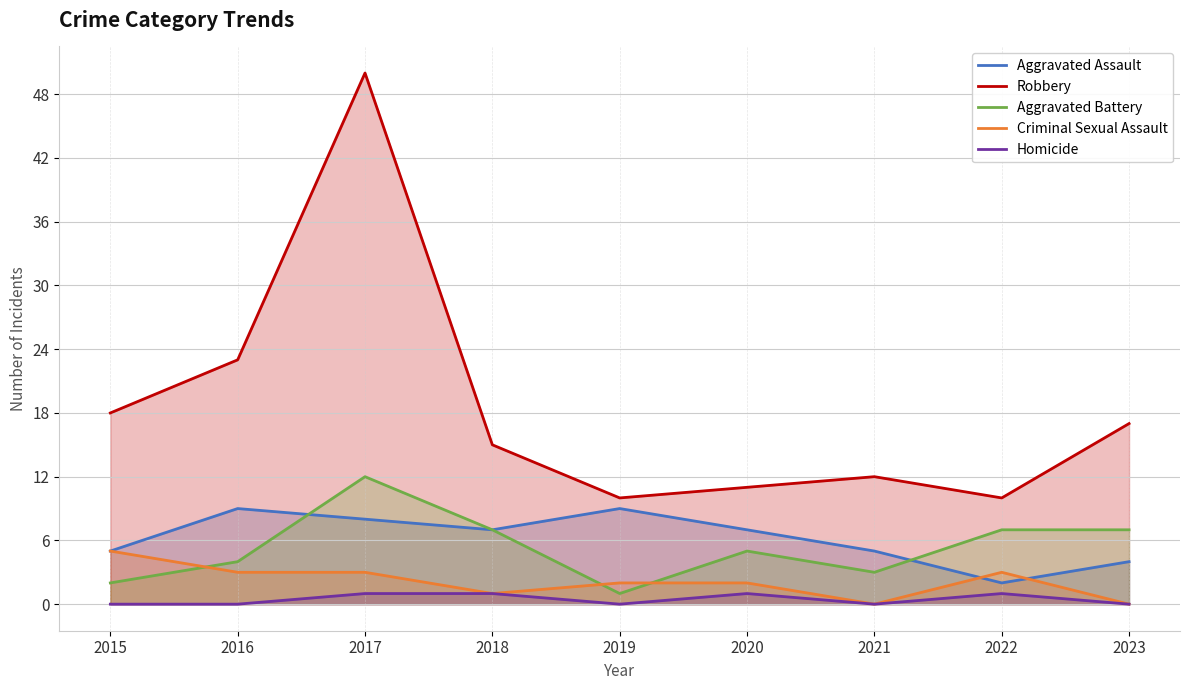

Rank the series by their maximum value, from lowest to highest.

Homicide, Criminal Sexual Assault, Aggravated Assault, Aggravated Battery, Robbery